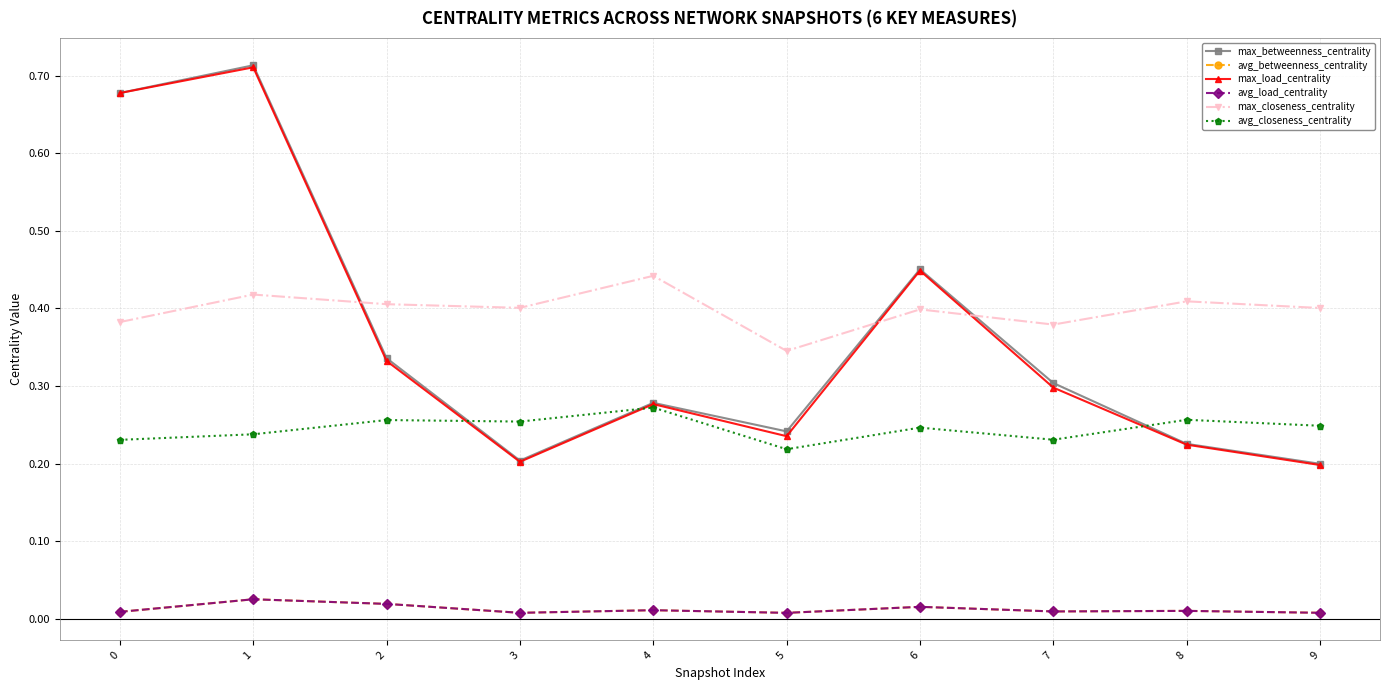

Is this an area chart (filled region under the line)?

No